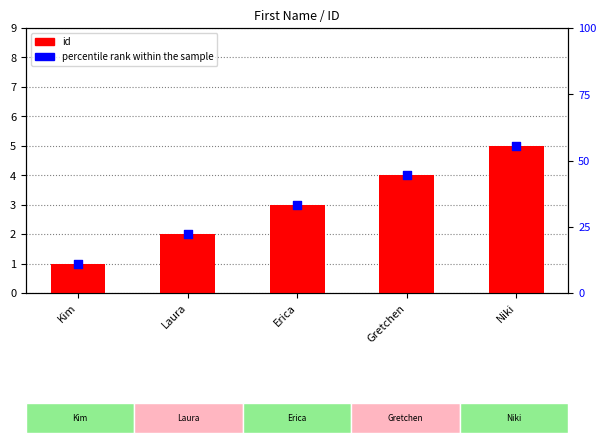

At which category is the sum across all series the highest?

Niki